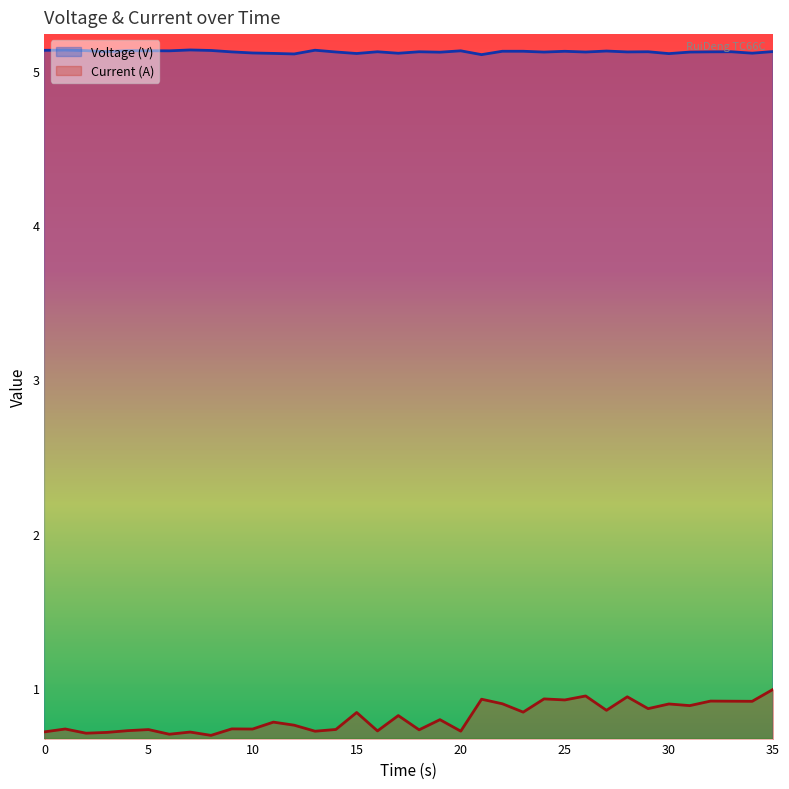

What is the sum of all Voltage (V) values?

184.4